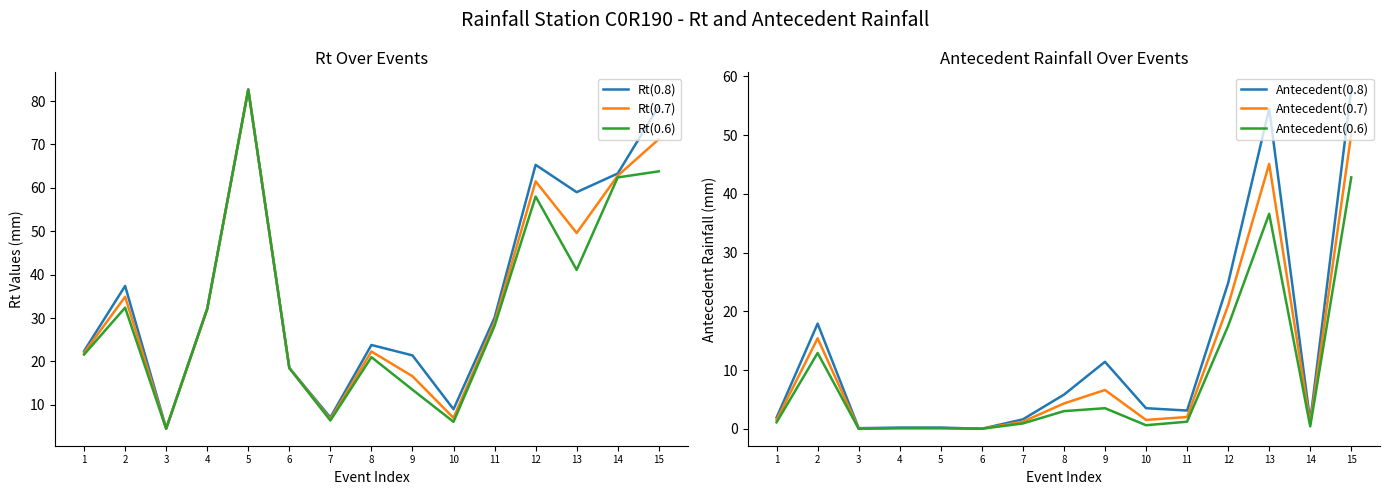

True or false: Antecedent(0.7) has a value of 50.2 at 15.

True